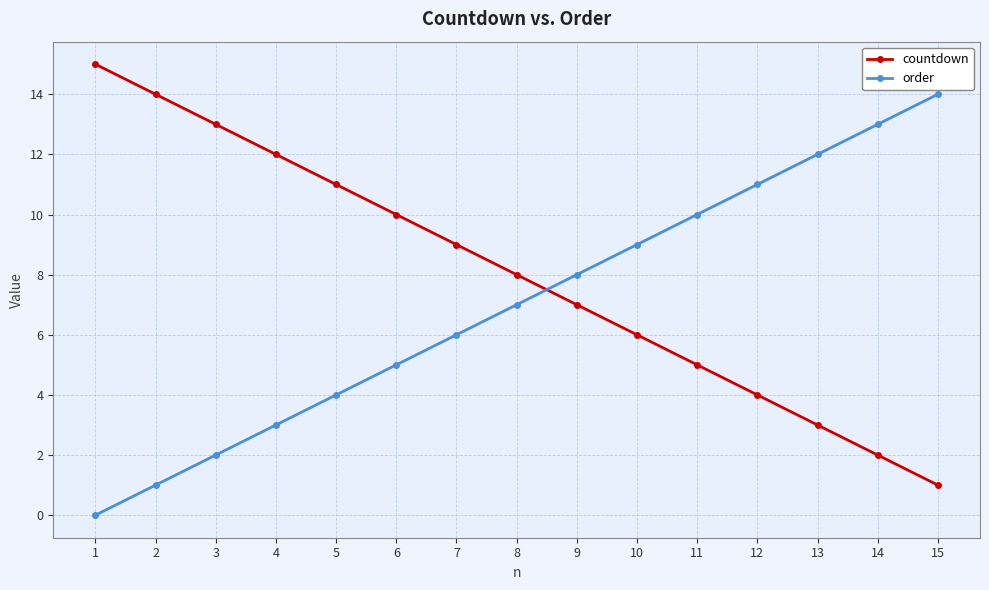

True or false: order and countdown intersect in this chart.

True